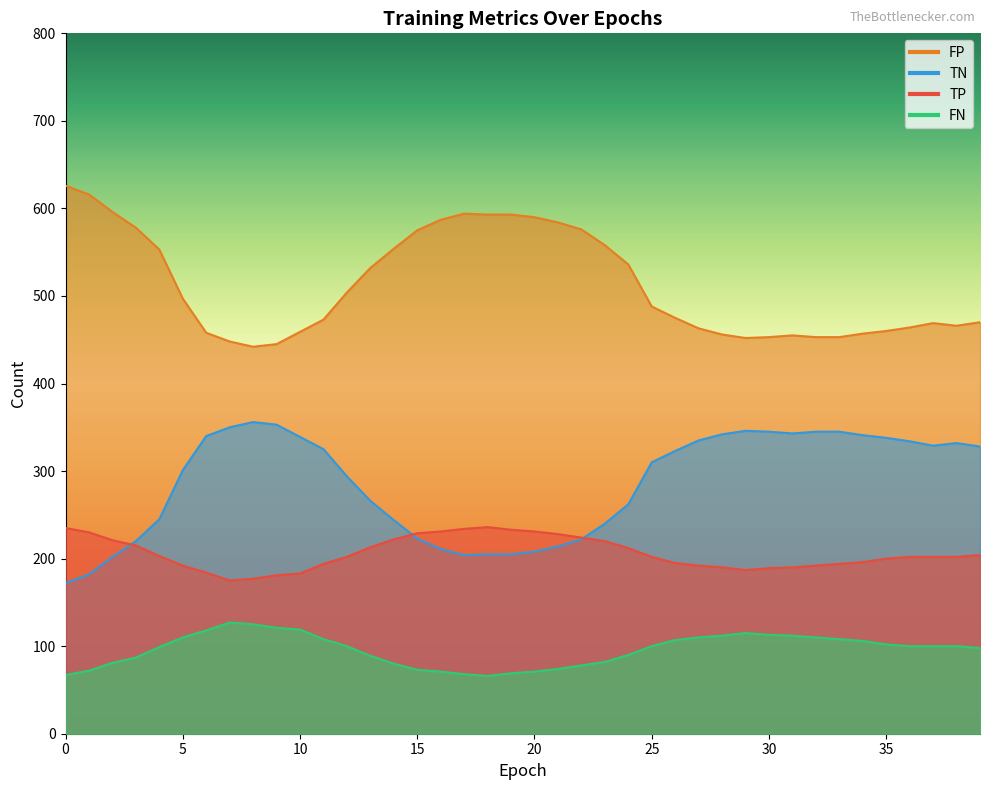

Reading right to left, extract all data points from this chart.

TP: 39=204	38=202	37=202	36=202	35=200	34=196	33=194	32=192	31=190	30=189	29=187	28=190	27=192	26=195	25=202	24=212	23=220	22=224	21=228	20=231	19=233	18=236	17=234	16=231	15=229	14=222	13=213	12=202	11=194	10=183	9=181	8=177	7=175	6=184	5=192	4=203	3=215	2=221	1=230	0=235
TN: 39=470	38=466	37=469	36=464	35=460	34=457	33=453	32=453	31=455	30=453	29=452	28=456	27=463	26=475	25=488	24=536	23=558	22=576	21=584	20=590	19=593	18=593	17=594	16=587	15=575	14=554	13=532	12=504	11=473	10=459	9=445	8=442	7=448	6=458	5=497	4=553	3=578	2=596	1=616	0=626
FP: 39=328	38=332	37=329	36=334	35=338	34=341	33=345	32=345	31=343	30=345	29=346	28=342	27=335	26=323	25=310	24=262	23=240	22=222	21=214	20=208	19=205	18=205	17=204	16=211	15=223	14=244	13=266	12=294	11=325	10=339	9=353	8=356	7=350	6=340	5=301	4=245	3=220	2=202	1=182	0=172
FN: 39=98	38=100	37=100	36=100	35=102	34=106	33=108	32=110	31=112	30=113	29=115	28=112	27=110	26=107	25=100	24=90	23=82	22=78	21=74	20=71	19=69	18=66	17=68	16=71	15=73	14=80	13=89	12=100	11=108	10=119	9=121	8=125	7=127	6=118	5=110	4=99	3=87	2=81	1=72	0=67